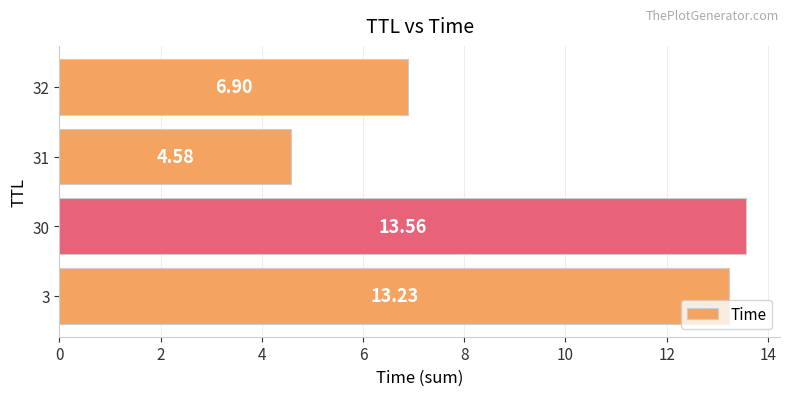

What is the difference between the maximum and second lowest values?

6.7